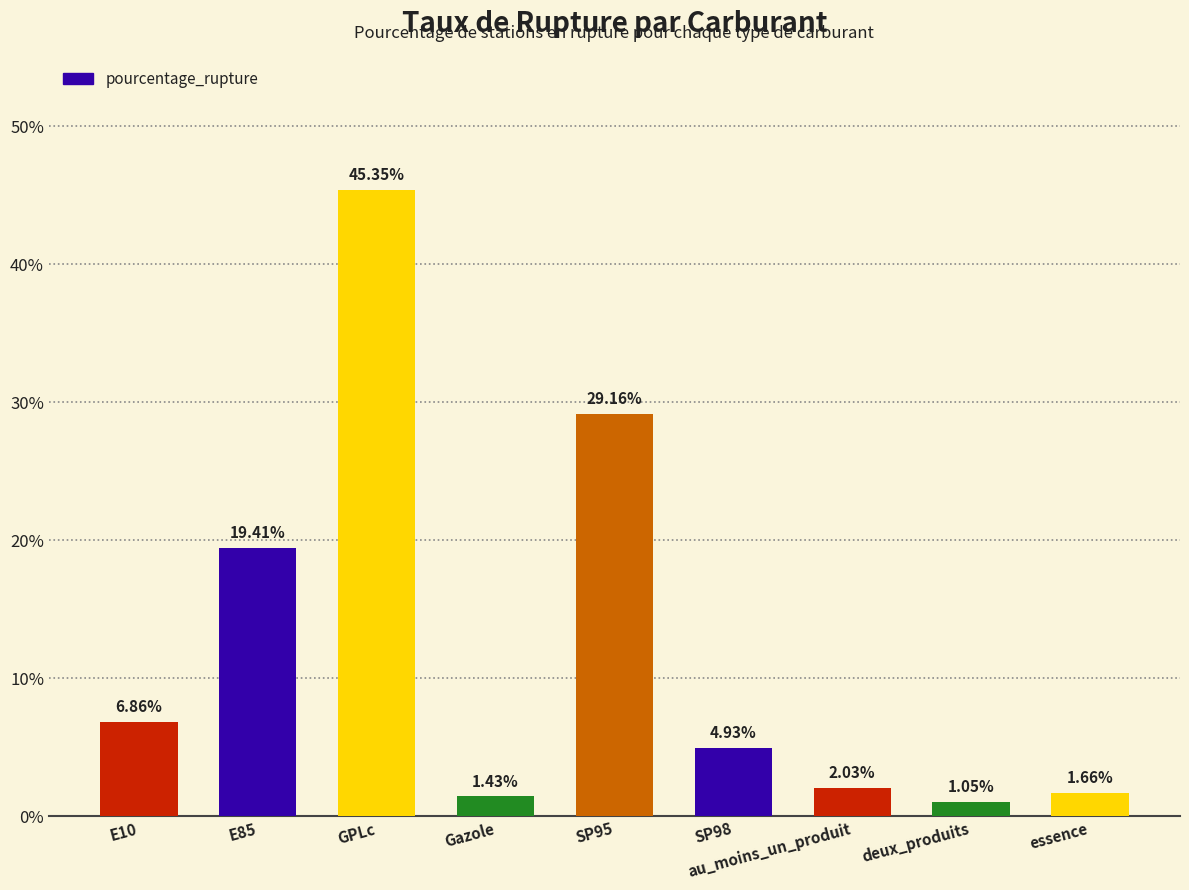

Which label corresponds to the smallest value in the chart?

deux_produits